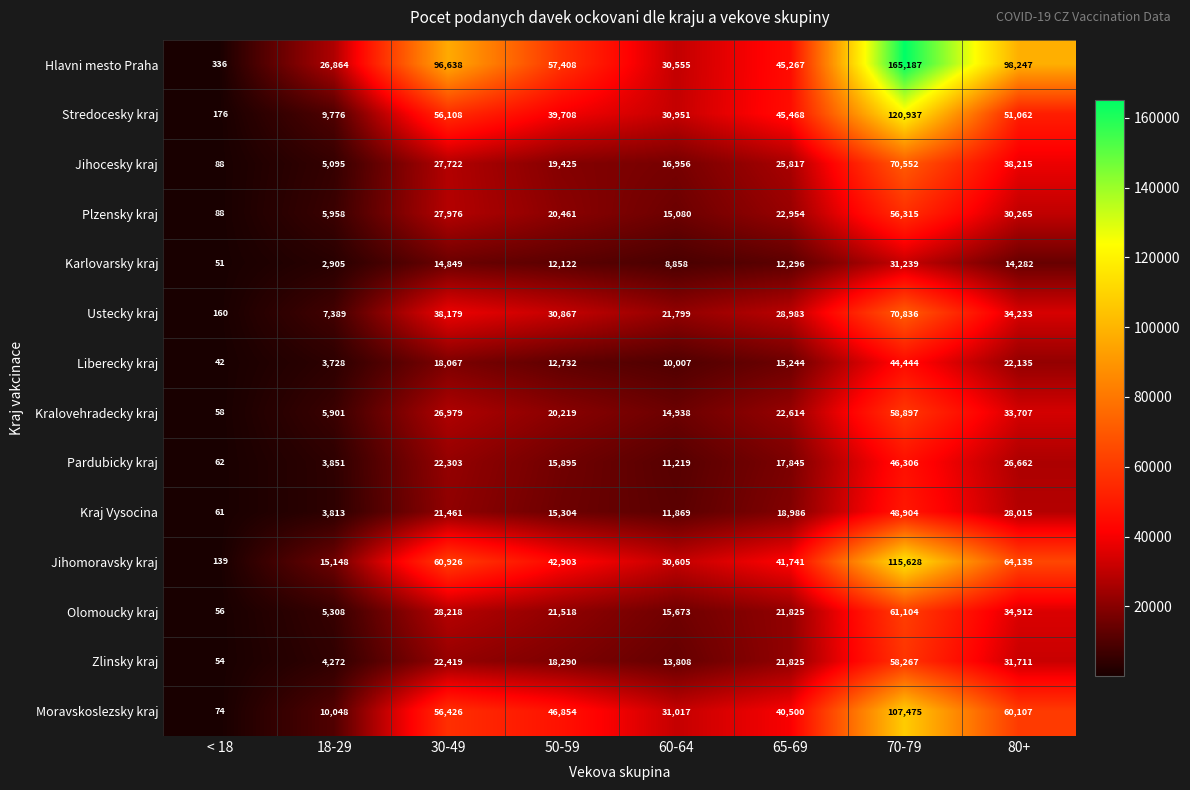

How many data points does each series have?

8